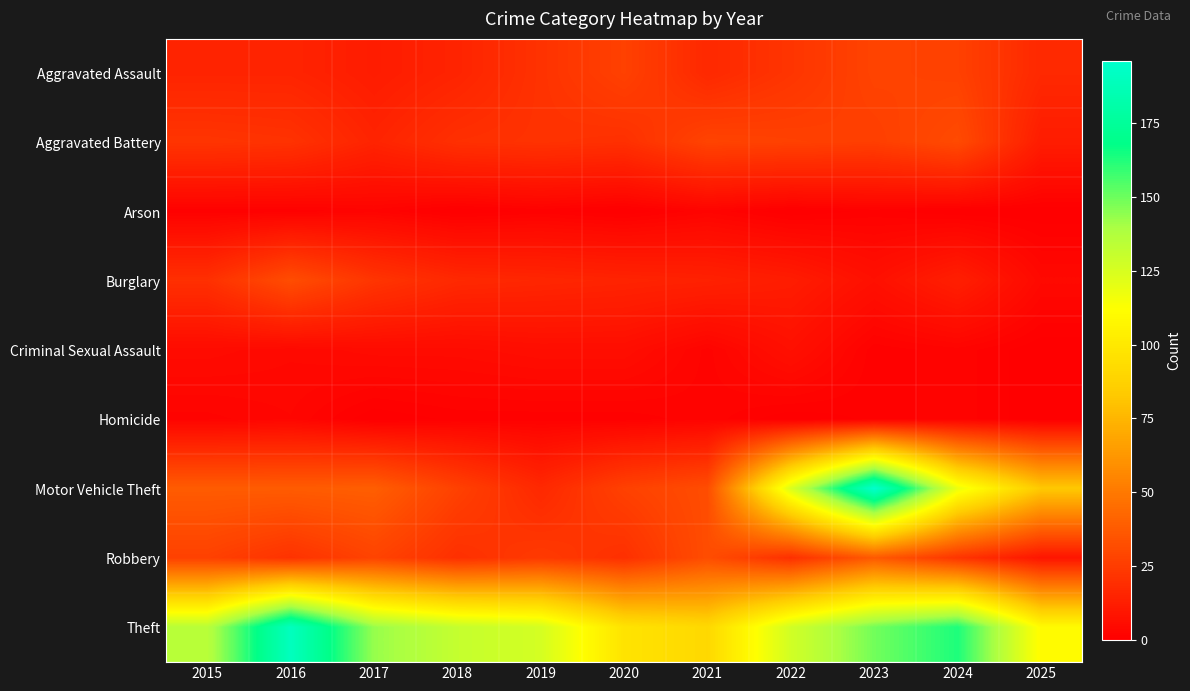

Which series has the widest spread of values?

Motor Vehicle Theft